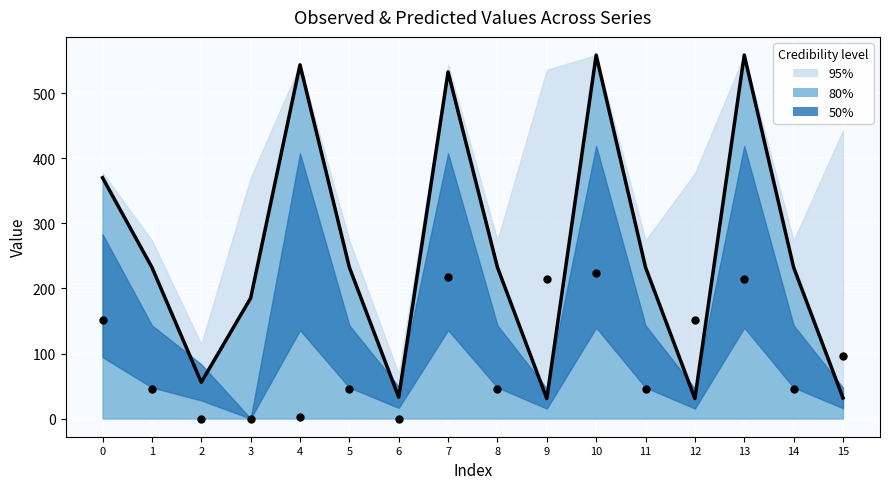

Which series reaches the minimum Y coordinate?

Observed